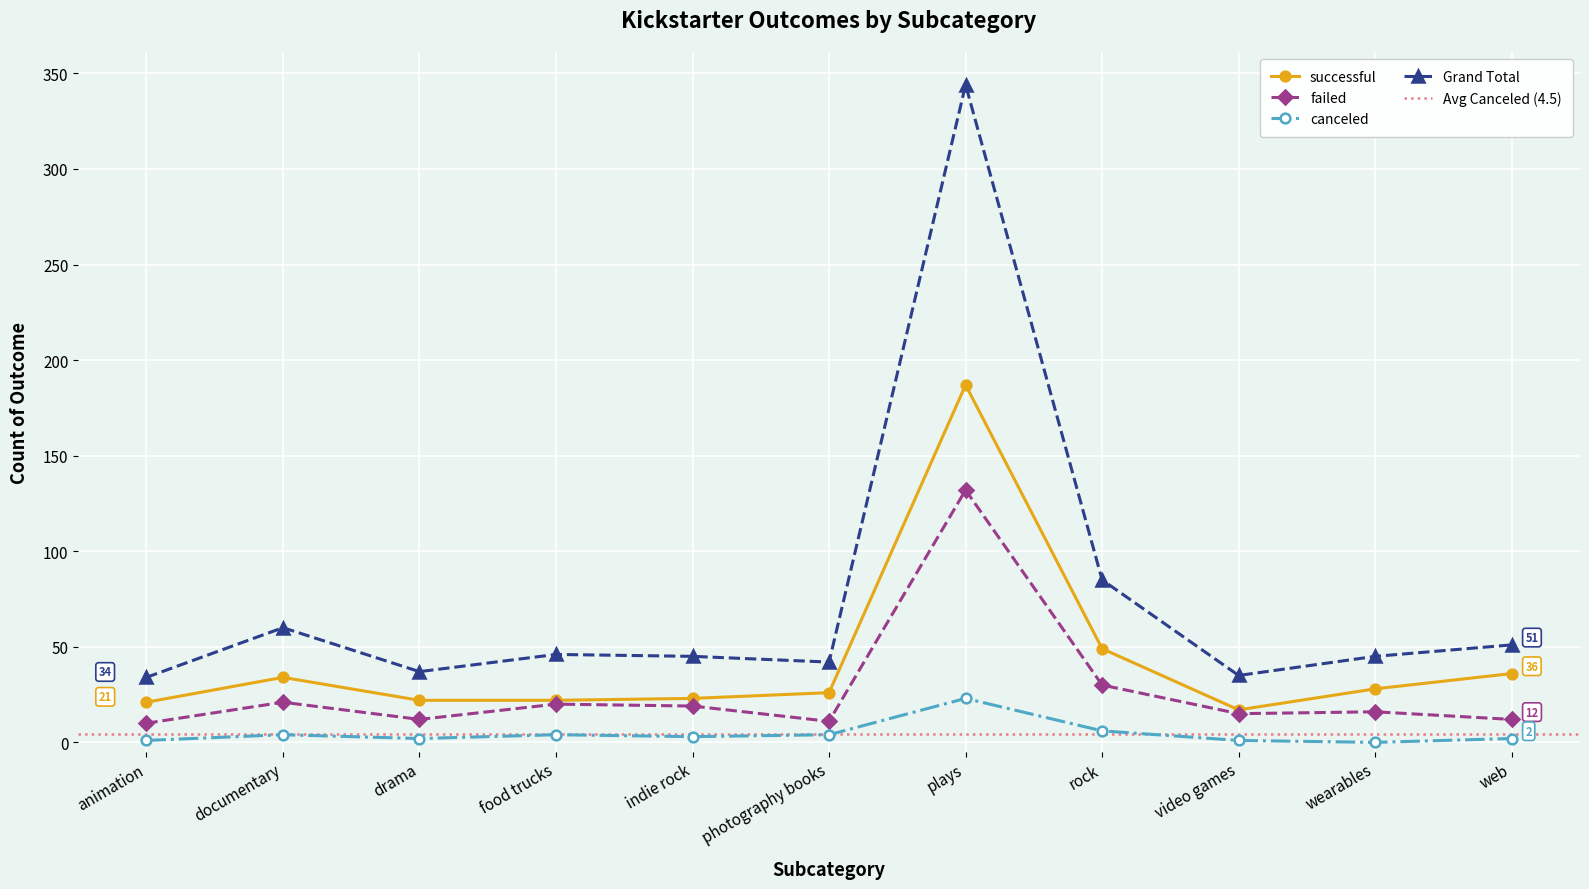

The value of Grand Total at documentary is 14. True or false?

False